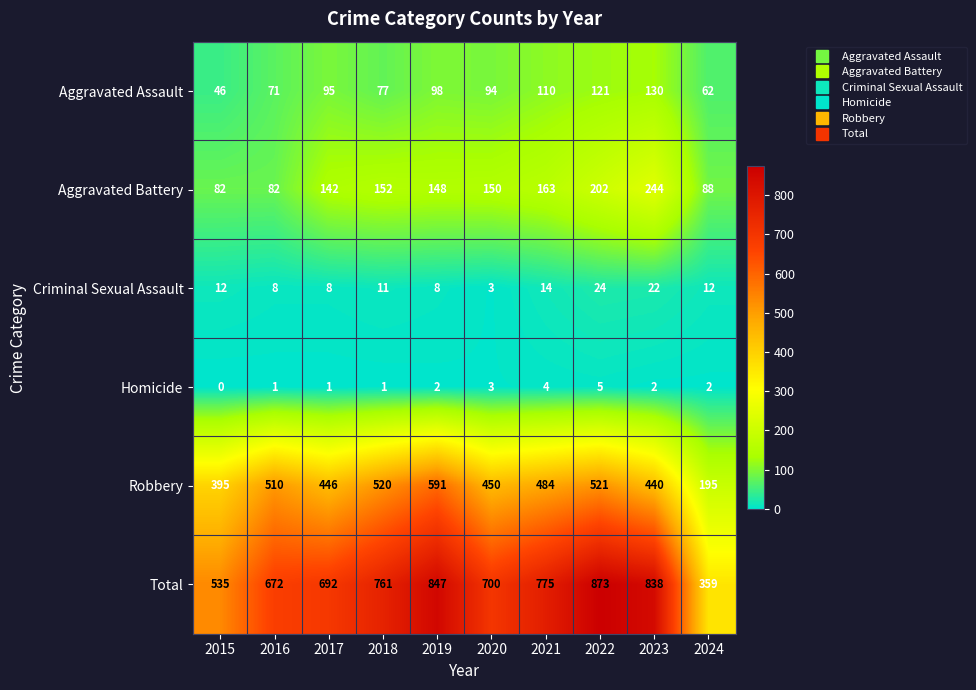

What is the total value across all series at 2015?

1070